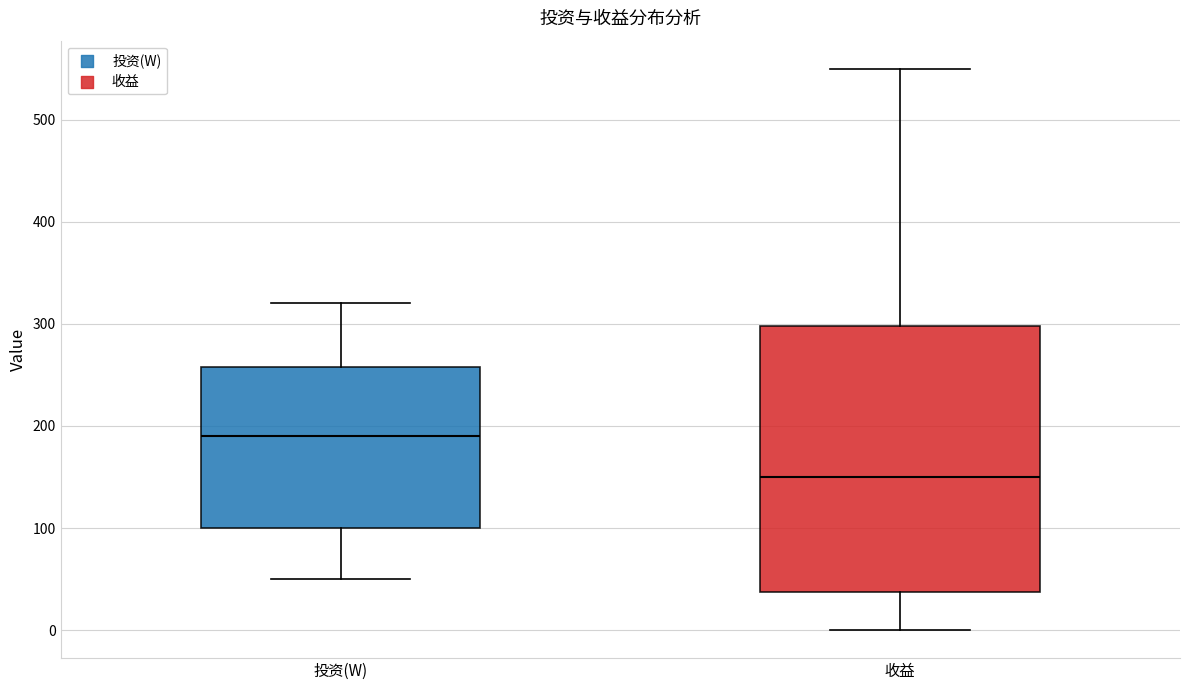

Which box is the tallest, from its lower edge to its upper edge?

收益